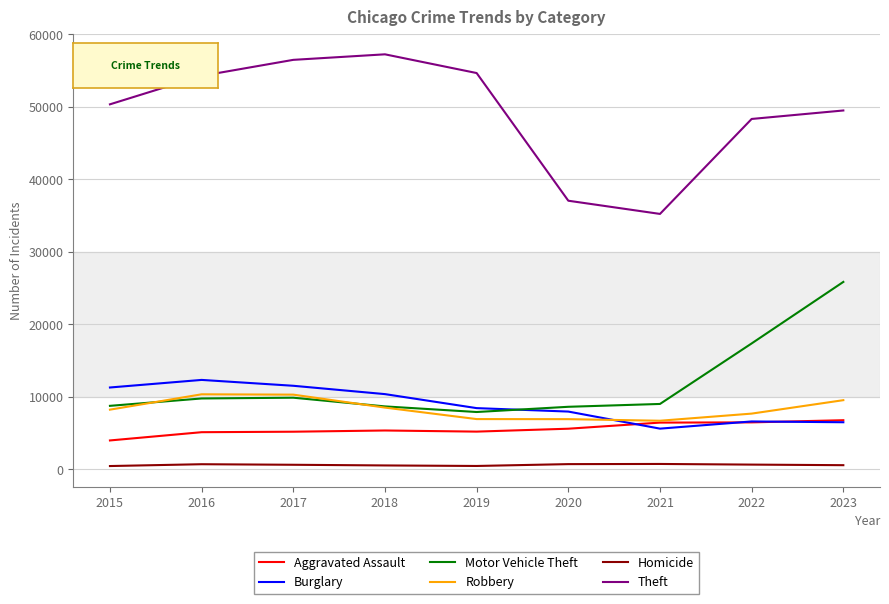

What is the difference between the Motor Vehicle Theft values at 2022 and 2018?

8690